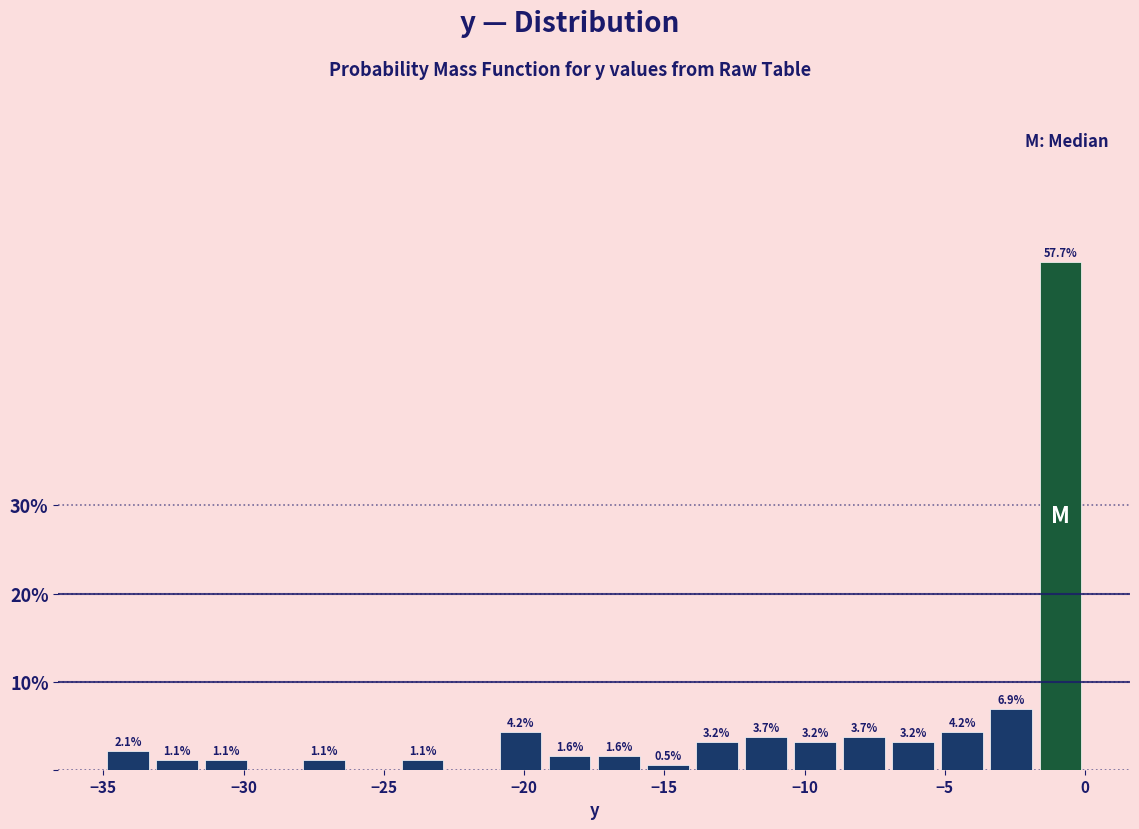

Read against the x-axis, roughly where is the centre of the tallest bar?

-1.0